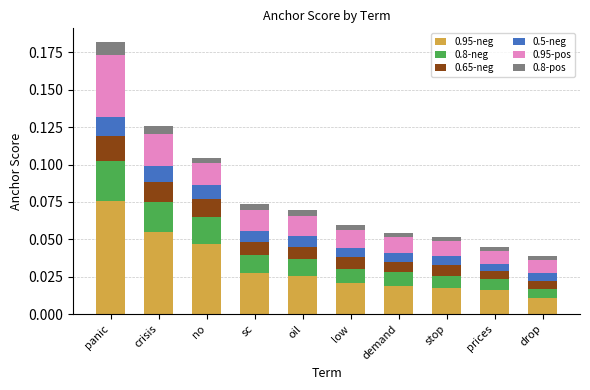

At which category is the sum across all series the highest?

panic